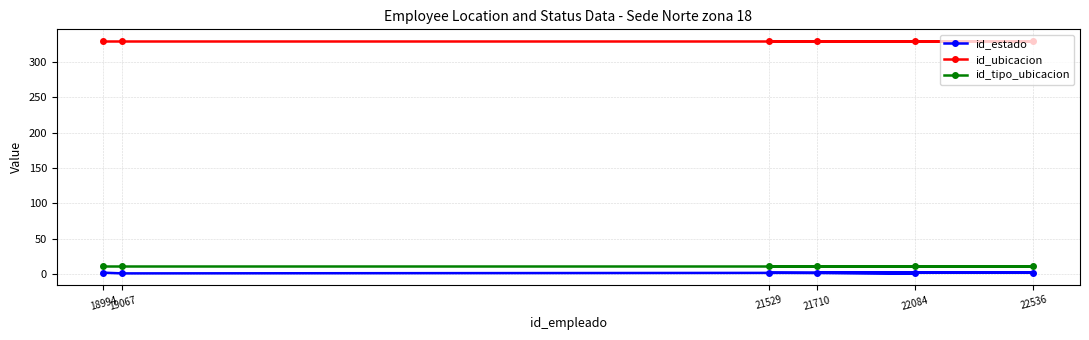

Reading left to right, transcribe all the data shown in this chart.

id_estado: 18994=2	19067=1	22536=2	21710=2	22084=1	21529=2
id_ubicacion: 18994=330	19067=330	22536=330	21710=330	22084=330	21529=330
id_tipo_ubicacion: 18994=12	19067=12	22536=12	21710=12	22084=12	21529=12